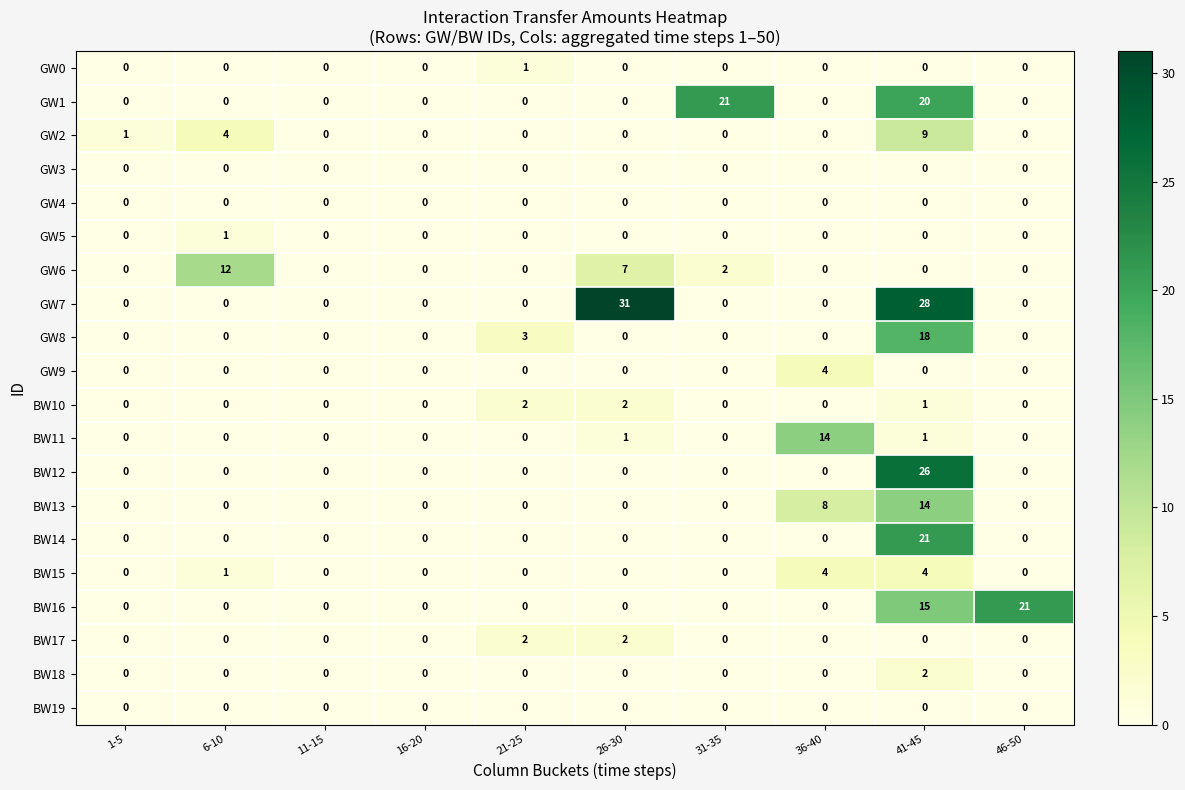

The GW1 series shows 0 at 21-25. True or false?

True